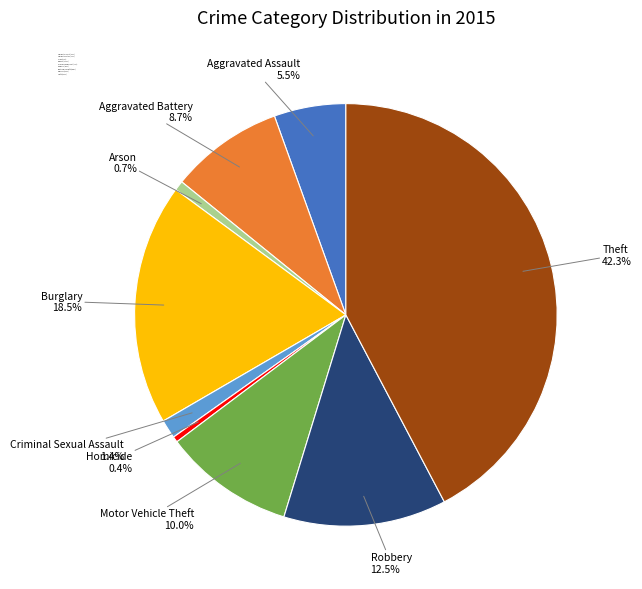

To the nearest percent, what is the average slice percentage?

11%